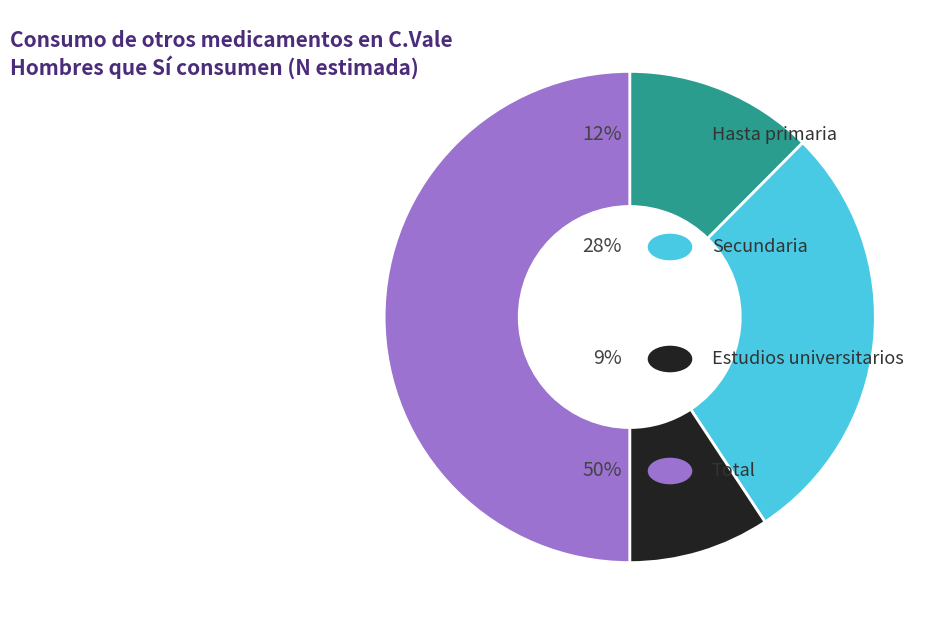

Rank the categories by value from lowest to highest.

Estudios universitarios, Hasta primaria, Secundaria, Total